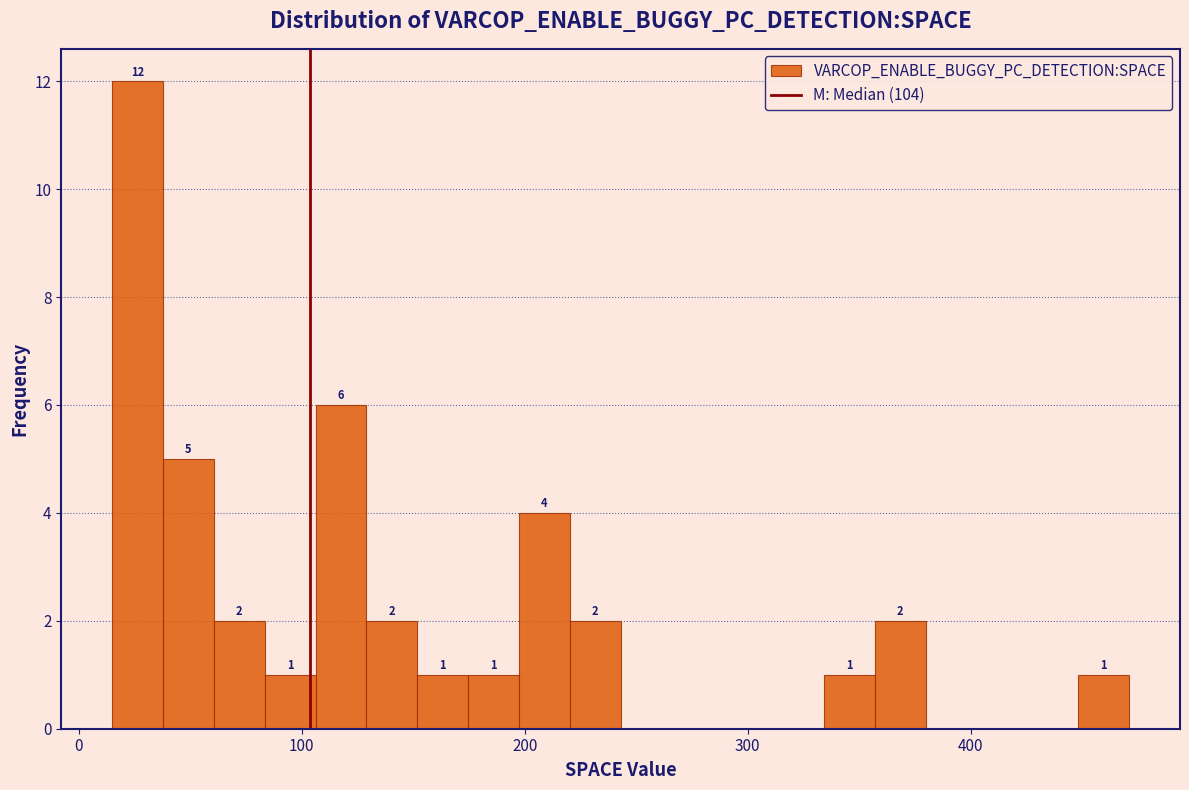

Around what value on the x-axis is the tallest bar? Give the approximate position of its centre, as read against the axis.

30